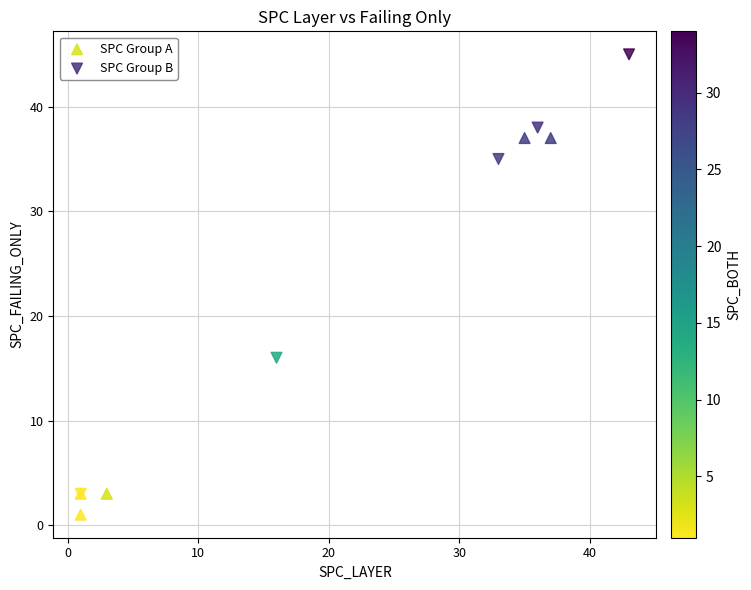

What are all the series names shown in the legend?

SPC Group A, SPC Group B